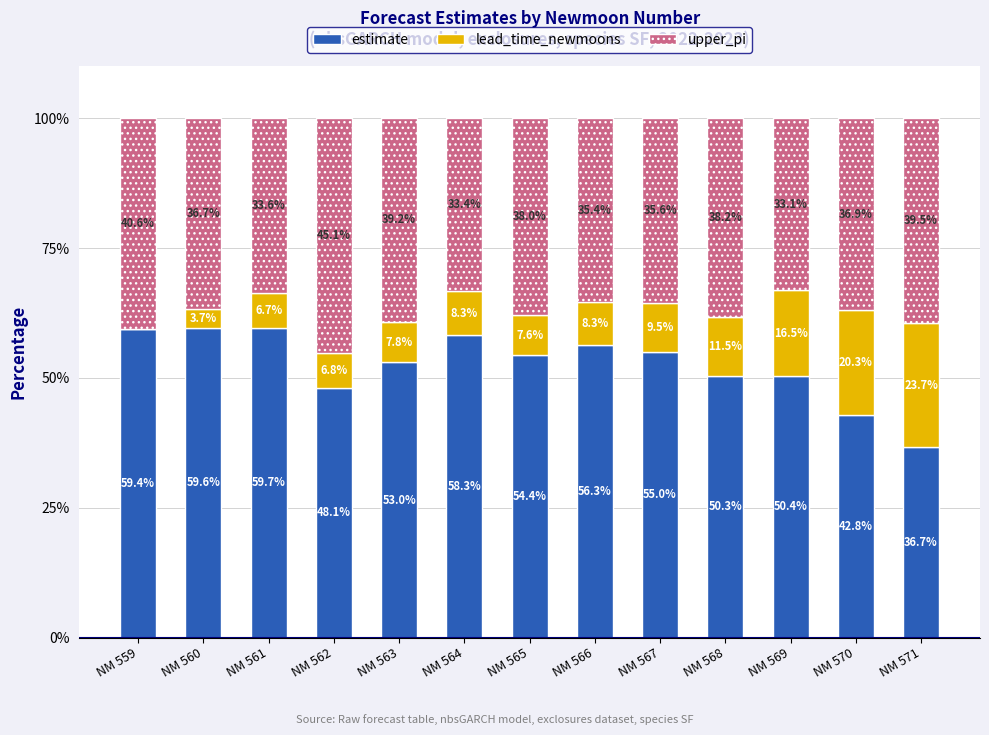

What is the total value across all series at NM 565?

100.0